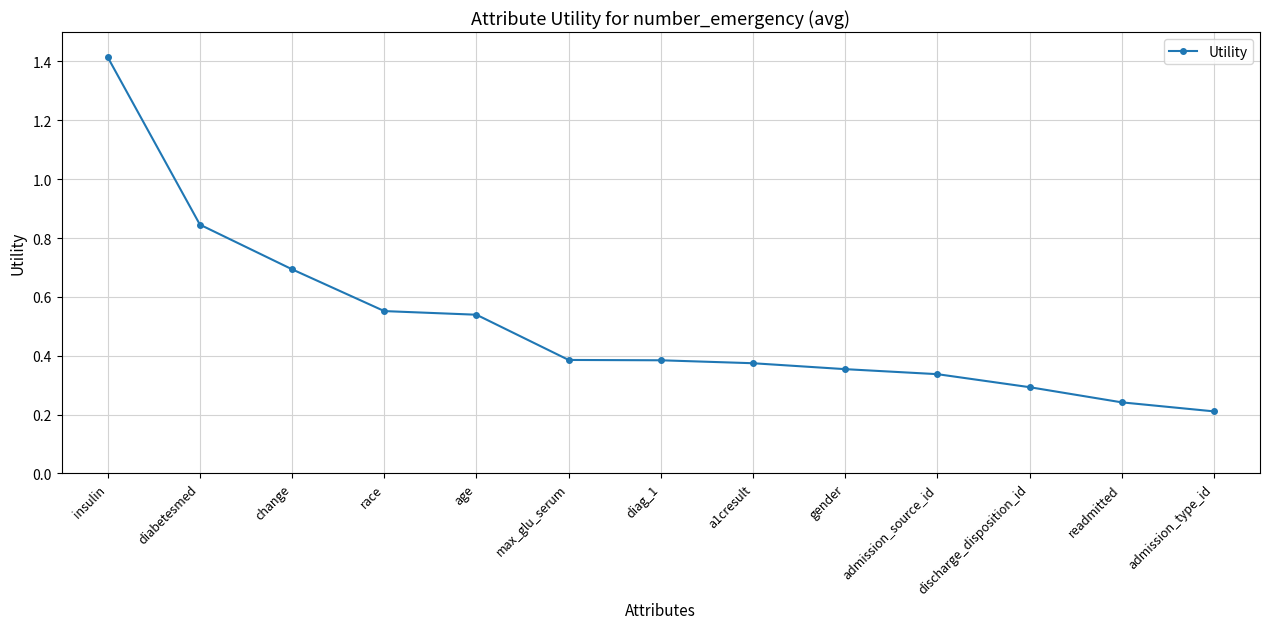

What position from the left is diag_1?

7